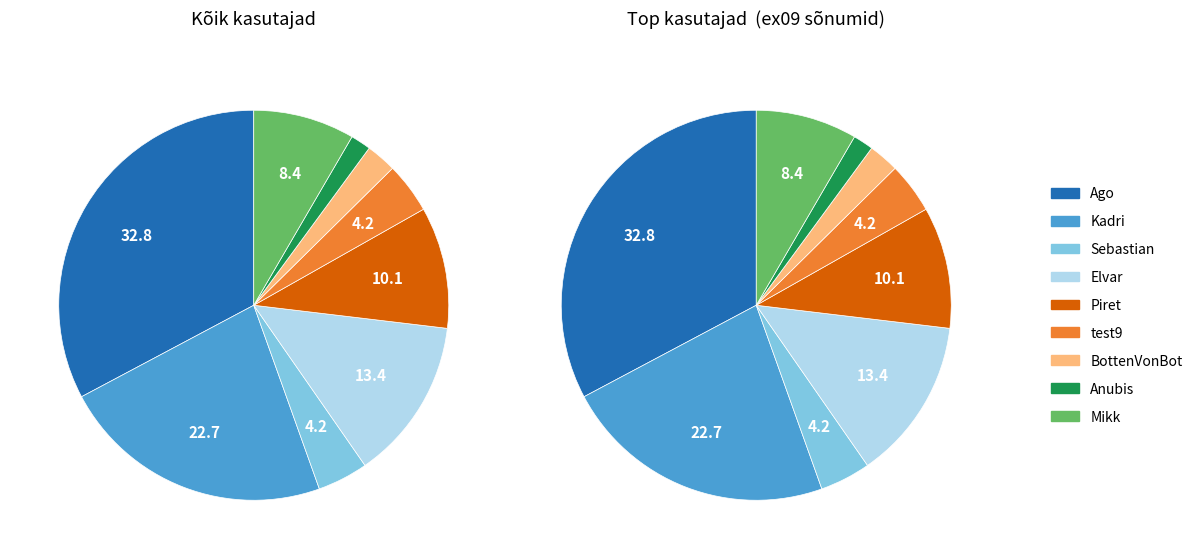

What is the largest slice in the pie chart?

Ago